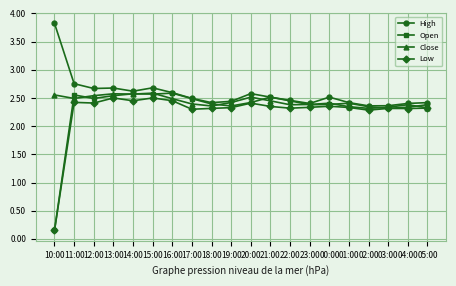

What is the maximum value shown in the chart?

3.8